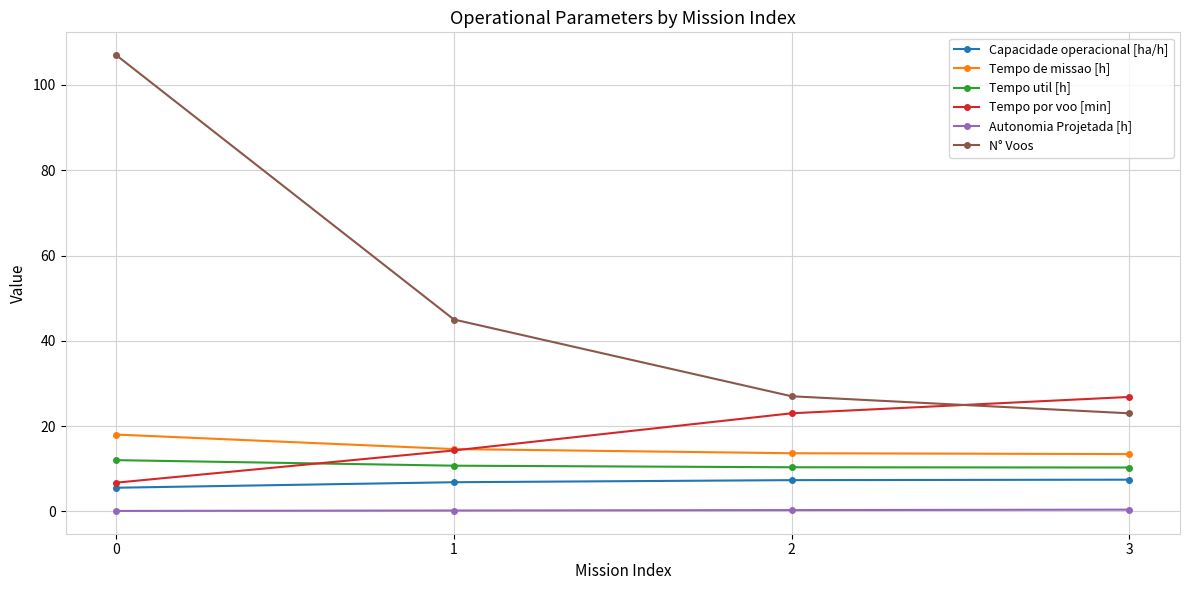

True or false: N° Voos has more than 0 points higher than both neighbors.

False